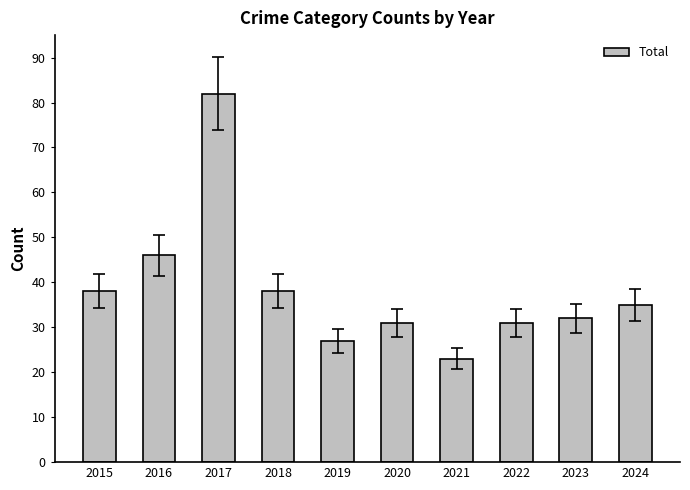

The value at 2022 is 22. True or false?

False